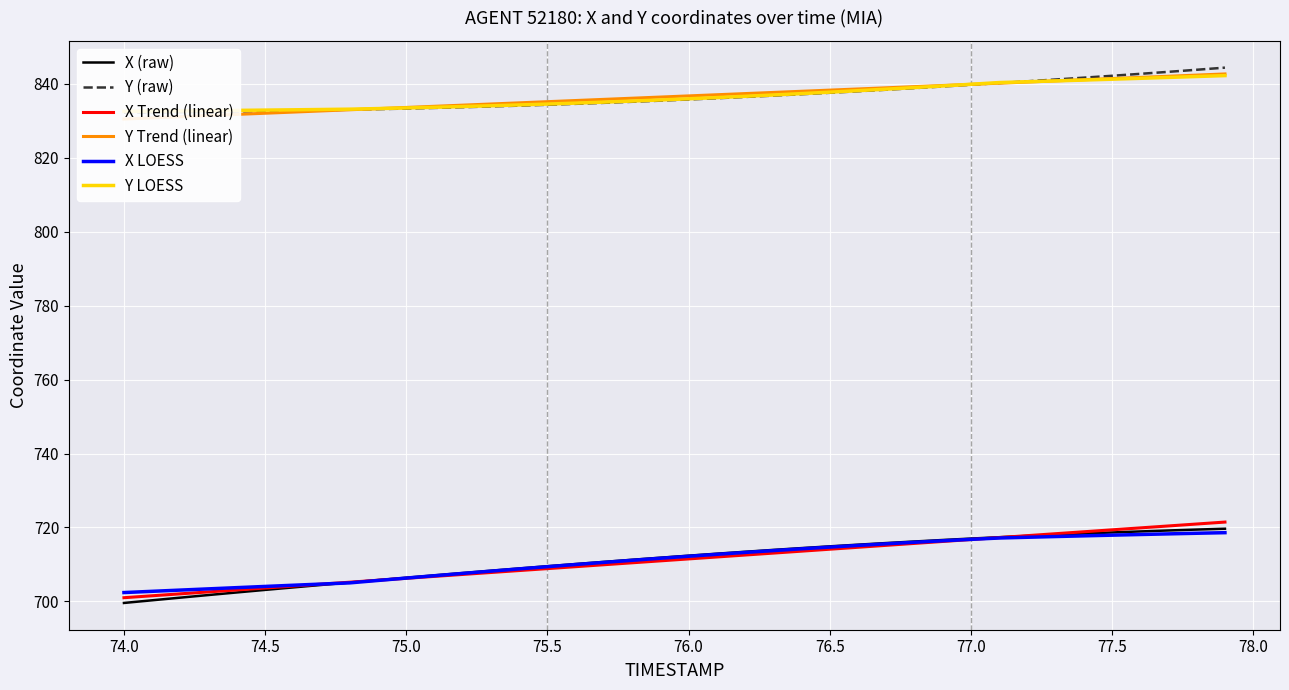

The value of X (raw) at 77.0 is 188.4. True or false?

False